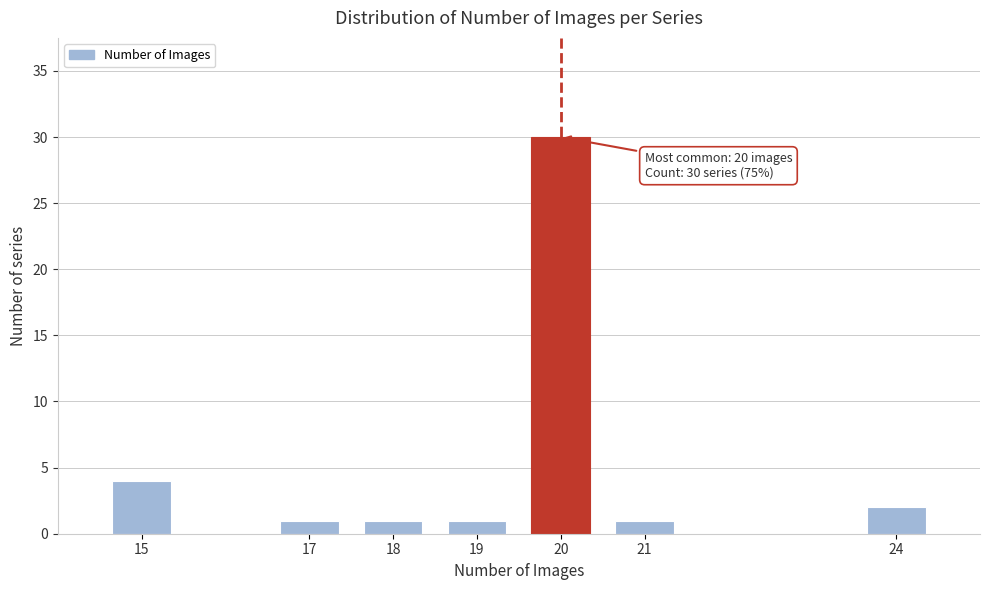

Reading right to left, transcribe all the data shown in this chart.

24=2	21=1	20=30	19=1	18=1	17=1	15=4